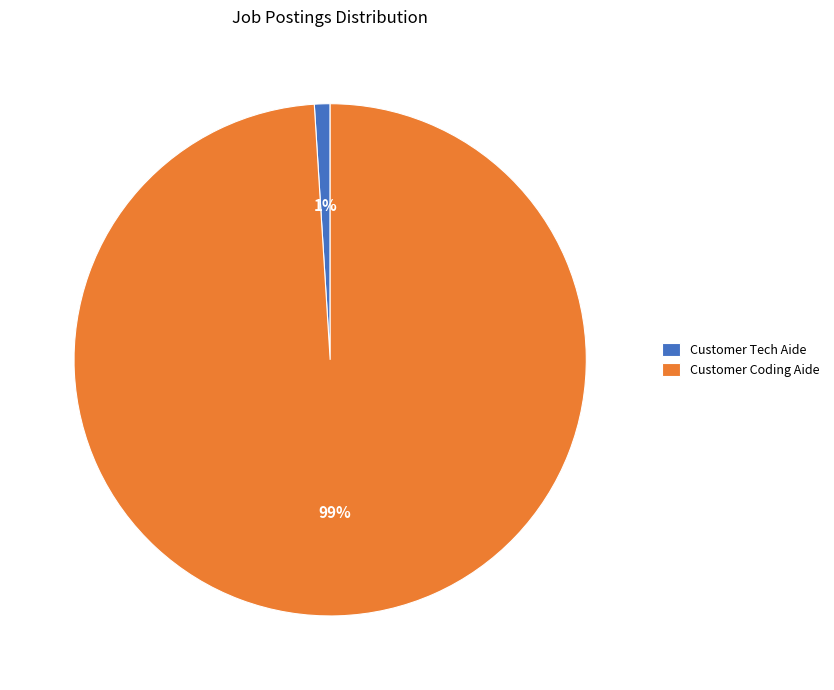

True or false: Customer Tech Aide accounts for 1% of the total.

True